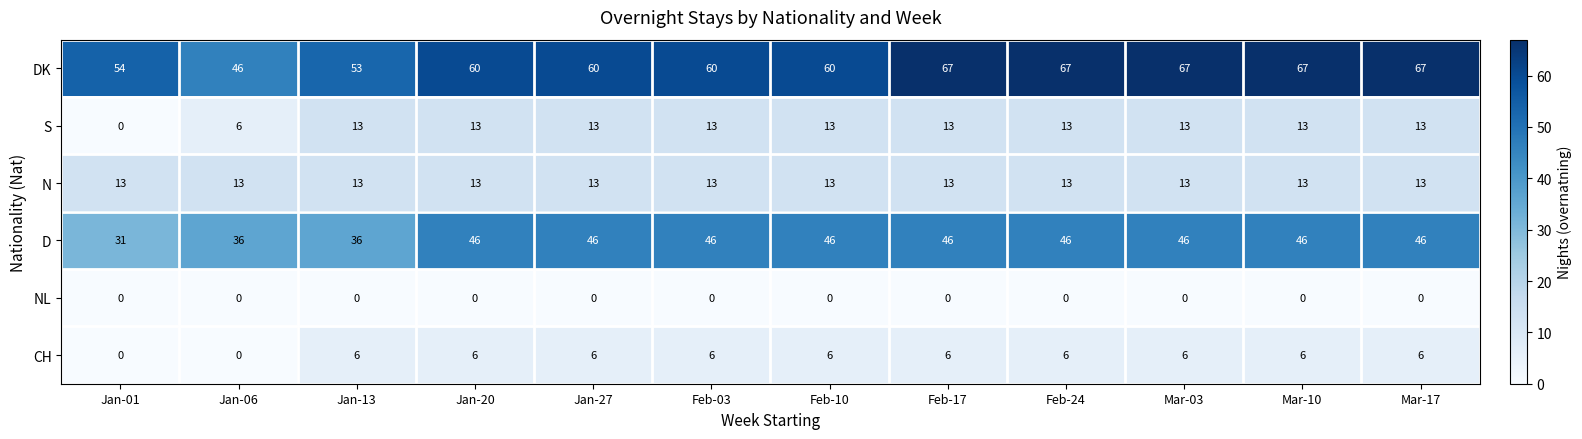

The DK series shows 67 at Mar-03. True or false?

True